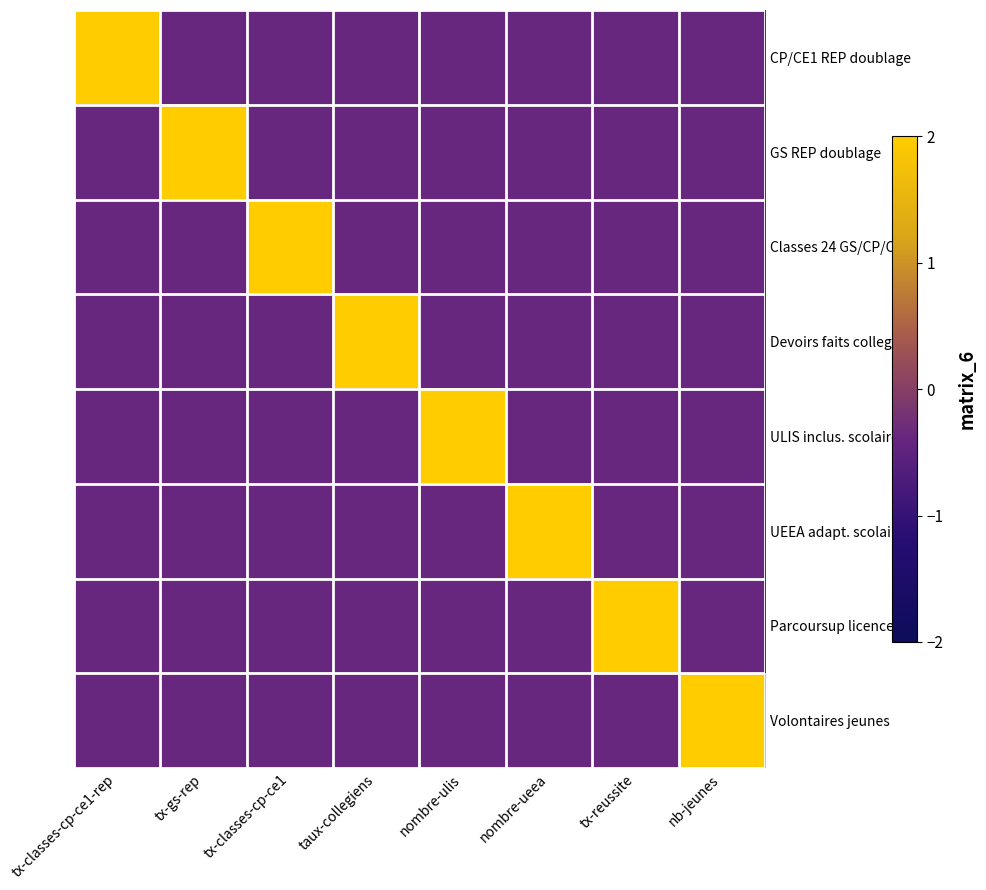

How many data points does each series have?

8